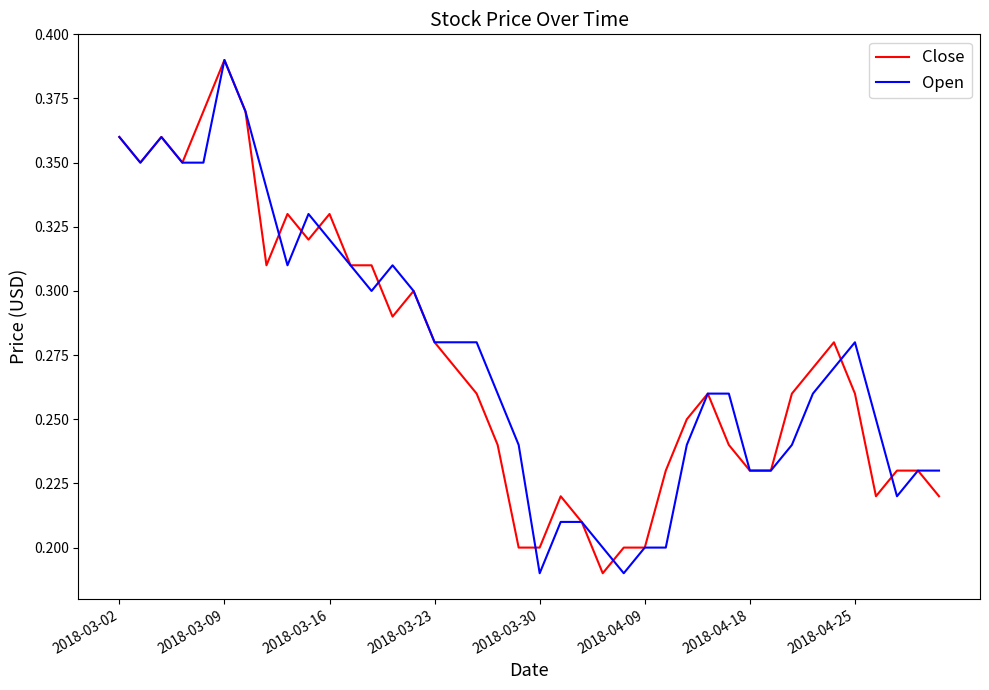

What are all the series names shown in the legend?

Close, Open